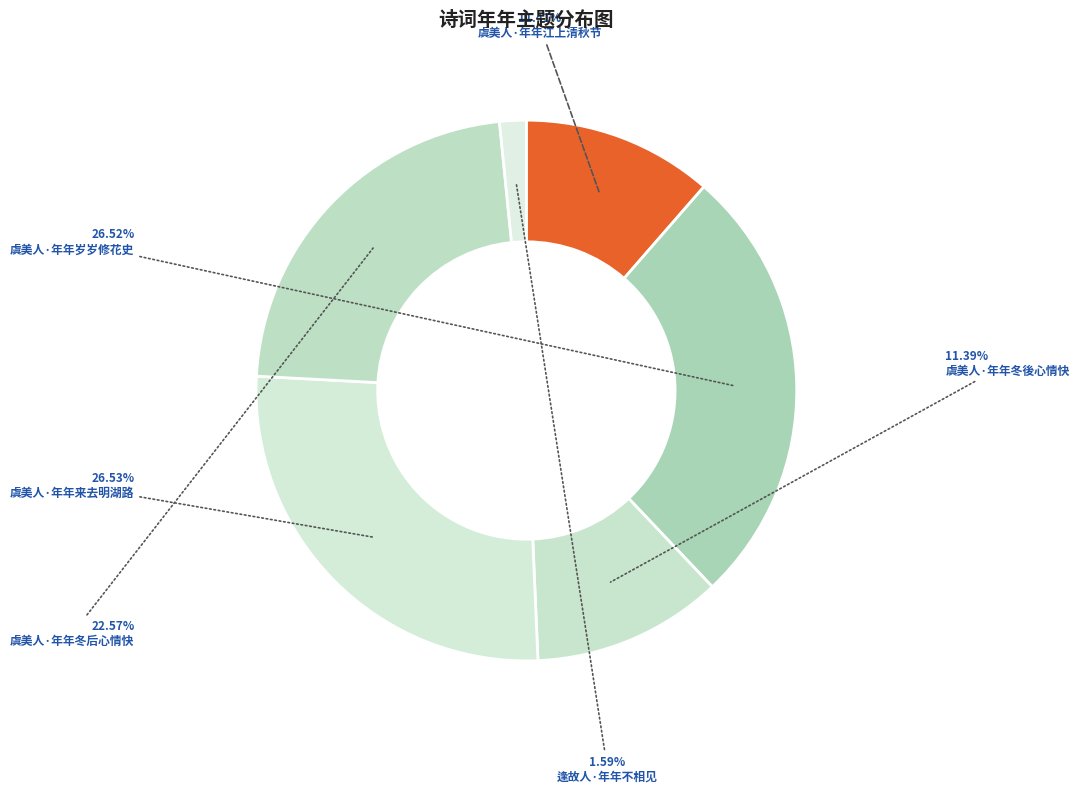

Is there any slice that represents more than half of the pie?

No